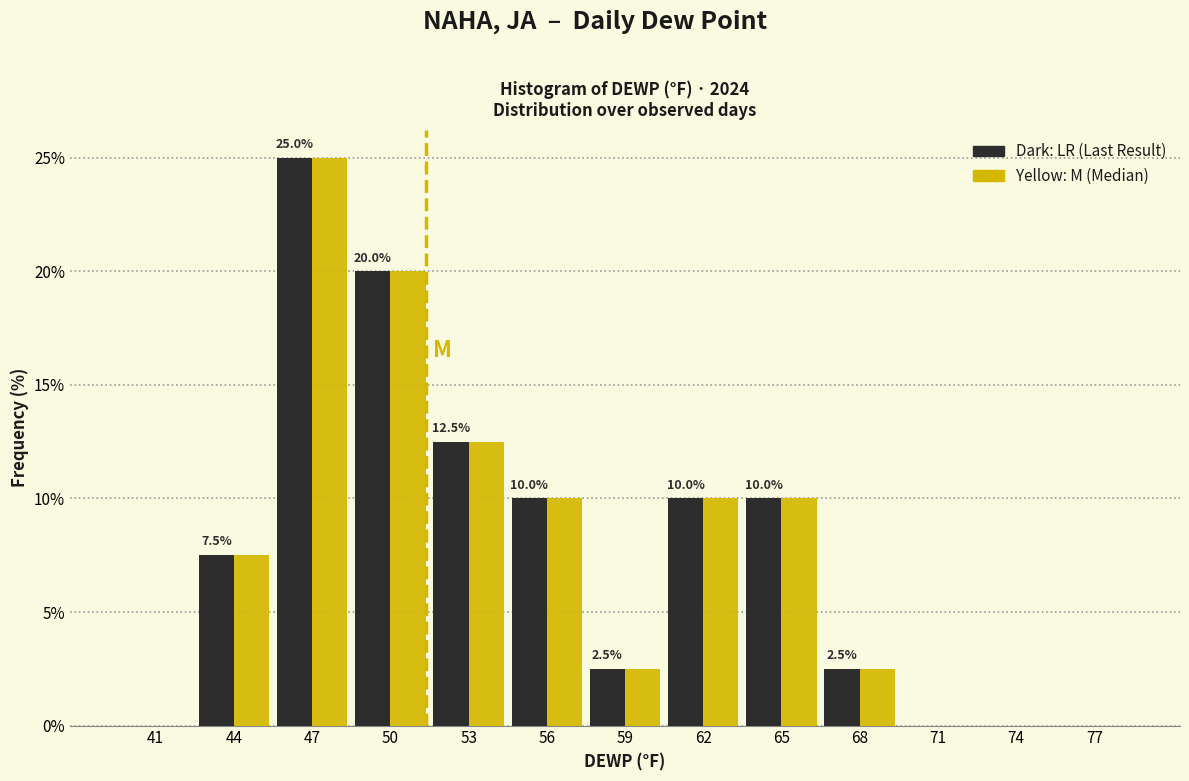

Which category has the highest value across all series?

47